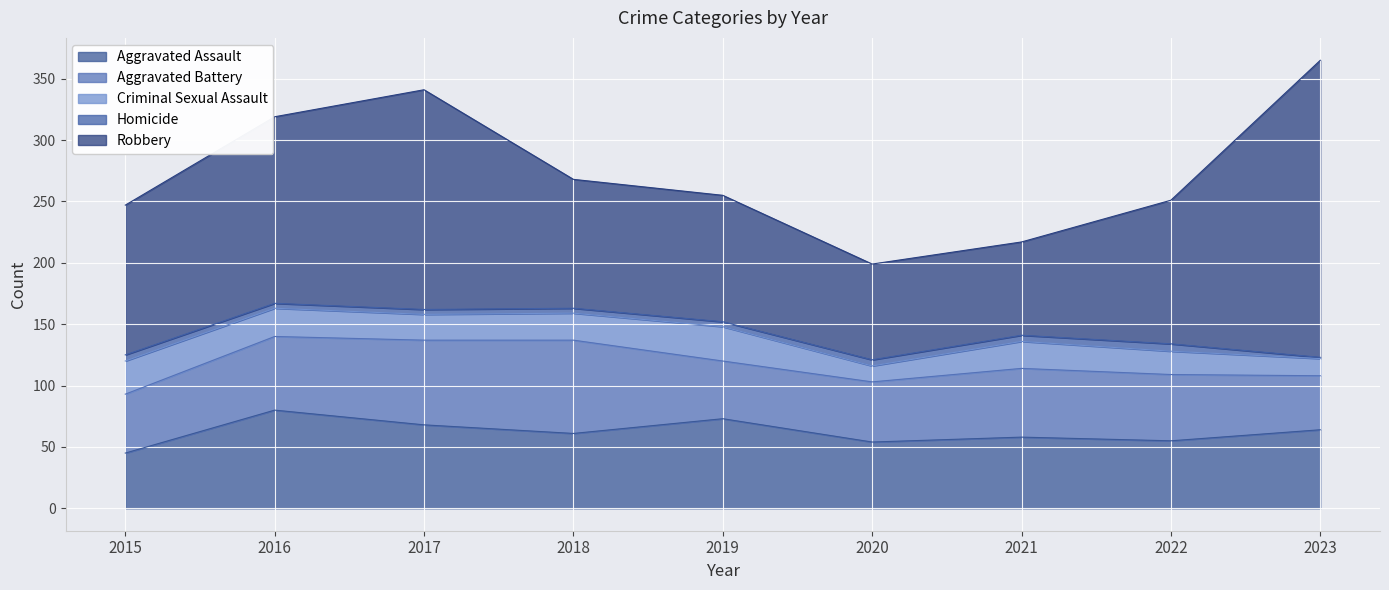

Where is Criminal Sexual Assault nearest to the value 20?

2017